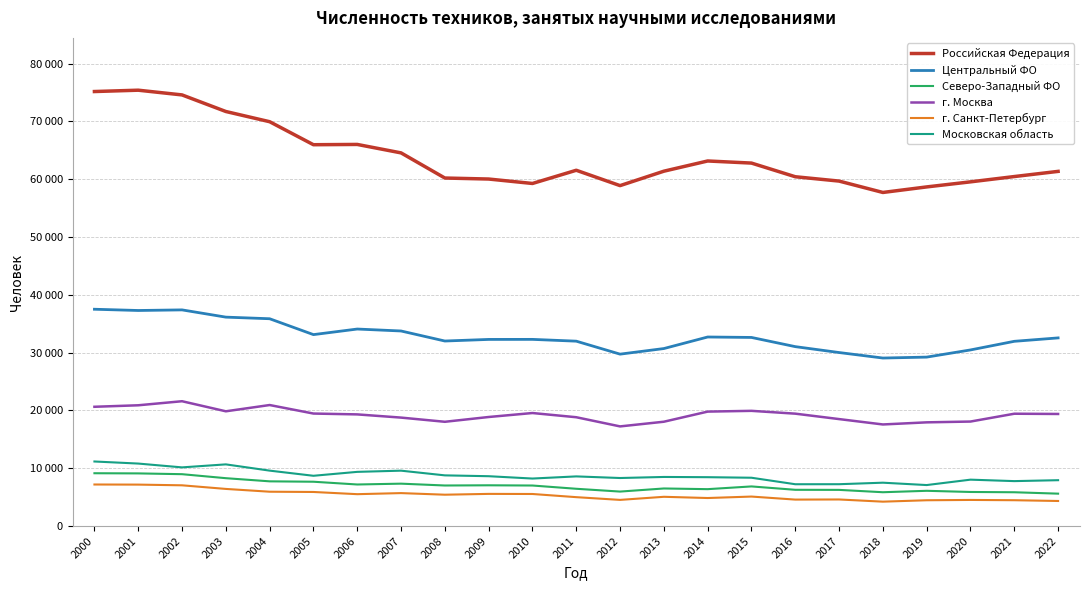

Reading right to left, transcribe all the data shown in this chart.

Российская Федерация: 2022=61369	2021=60474	2020=59557	2019=58681	2018=57722	2017=59690	2016=60441	2015=62805	2014=63168	2013=61401	2012=58905	2011=61562	2010=59276	2009=60045	2008=60218	2007=64569	2006=66031	2005=65982	2004=69963	2003=71729	2002=74599	2001=75416	2000=75184
Центральный ФО: 2022=32556	2021=31966	2020=30474	2019=29233	2018=29073	2017=30025	2016=31045	2015=32636	2014=32712	2013=30714	2012=29746	2011=31991	2010=32301	2009=32293	2008=32017	2007=33753	2006=34090	2005=33125	2004=35872	2003=36150	2002=37403	2001=37299	2000=37515
Северо-Западный ФО: 2022=5608	2021=5850	2020=5898	2019=6101	2018=5854	2017=6260	2016=6274	2015=6858	2014=6386	2013=6503	2012=5967	2011=6452	2010=7015	2009=7054	2008=7019	2007=7337	2006=7193	2005=7671	2004=7738	2003=8284	2002=8976	2001=9112	2000=9140
г. Москва: 2022=19395	2021=19437	2020=18083	2019=17946	2018=17579	2017=18509	2016=19448	2015=19936	2014=19804	2013=18053	2012=17243	2011=18830	2010=19558	2009=18870	2008=18042	2007=18767	2006=19321	2005=19467	2004=20941	2003=19857	2002=21599	2001=20898	2000=20639
г. Санкт-Петербург: 2022=4339	2021=4471	2020=4520	2019=4465	2018=4222	2017=4601	2016=4580	2015=5104	2014=4852	2013=5063	2012=4528	2011=5001	2010=5549	2009=5567	2008=5426	2007=5703	2006=5517	2005=5898	2004=5943	2003=6426	2002=7051	2001=7172	2000=7191
Московская область: 2022=7936	2021=7777	2020=8029	2019=7095	2018=7504	2017=7242	2016=7237	2015=8362	2014=8456	2013=8496	2012=8314	2011=8593	2010=8222	2009=8626	2008=8772	2007=9584	2006=9378	2005=8700	2004=9591	2003=10673	2002=10153	2001=10814	2000=11172